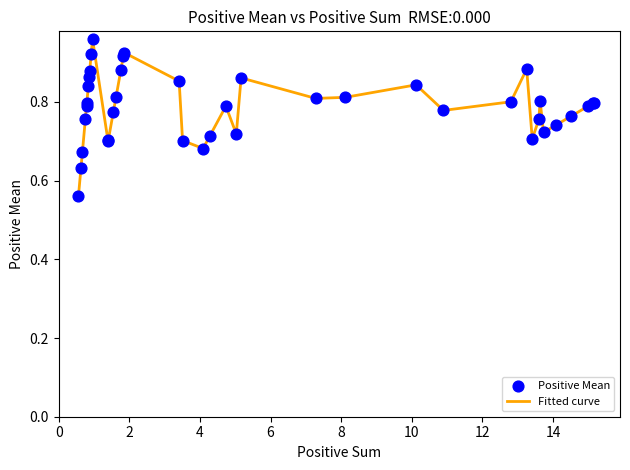

What is the difference between the maximum and minimum values?

0.4